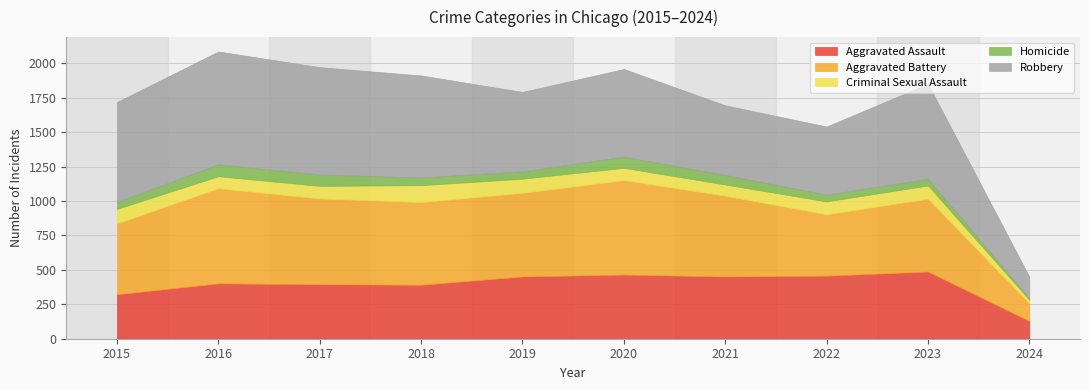

What is the value of the Robbery point at the 1st from the left?

726